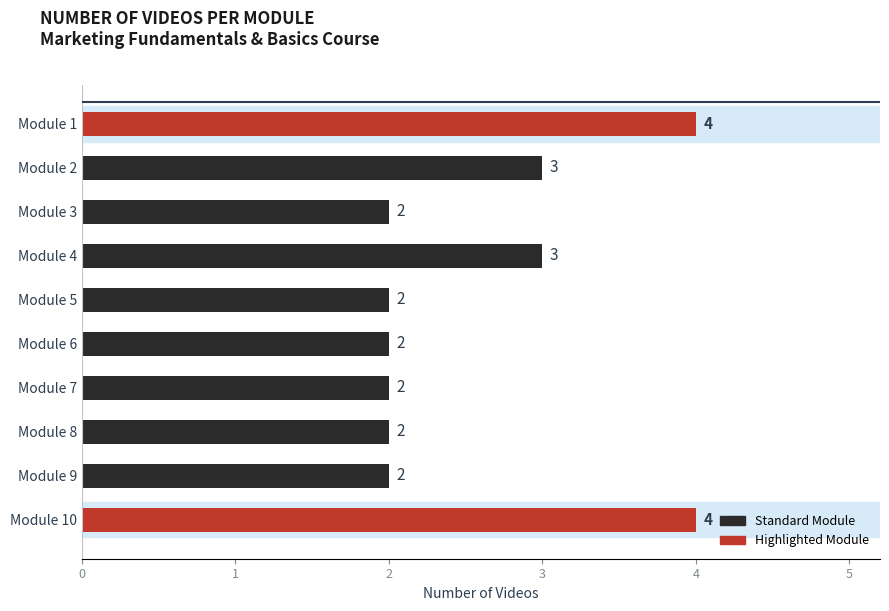

The chart shows a value of 2 at Module 6. True or false?

True